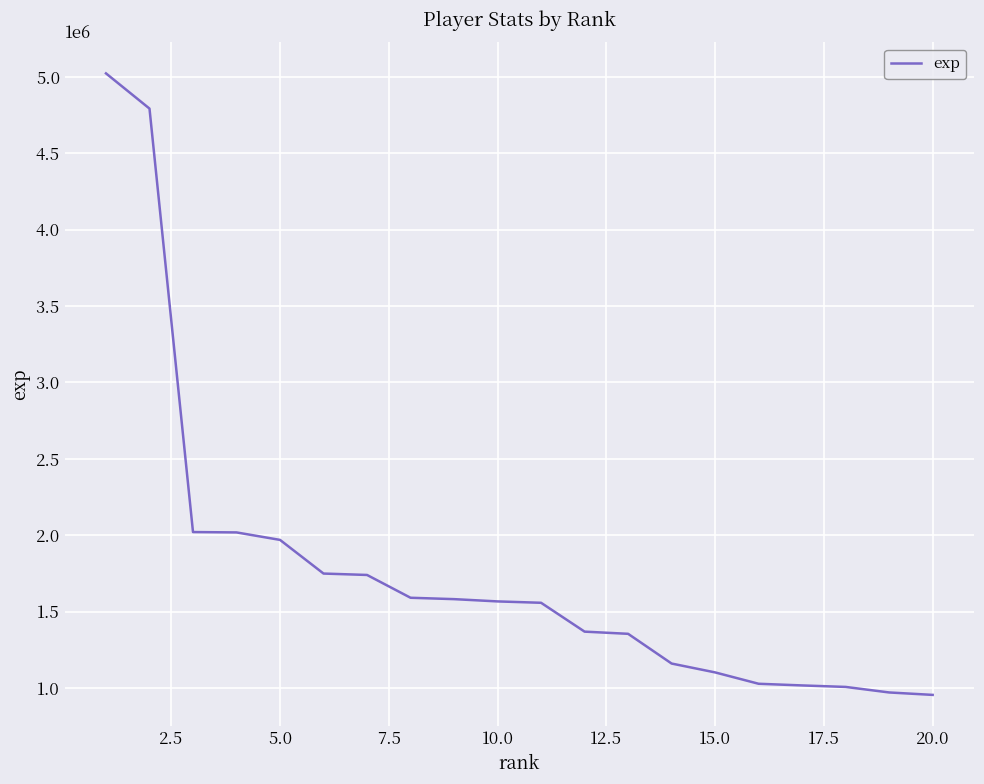

What is the average value?

1778613